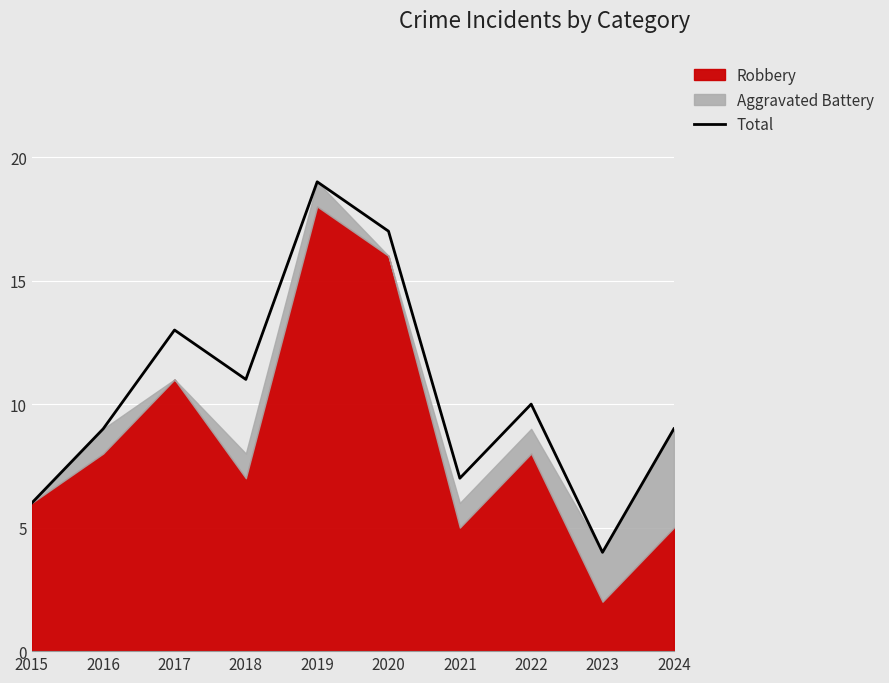

Where does the data first go above 10?

2017